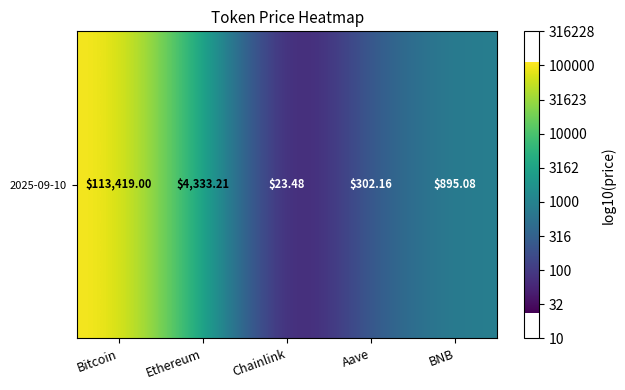

What is the change in value from Chainlink to BNB?

+1.6